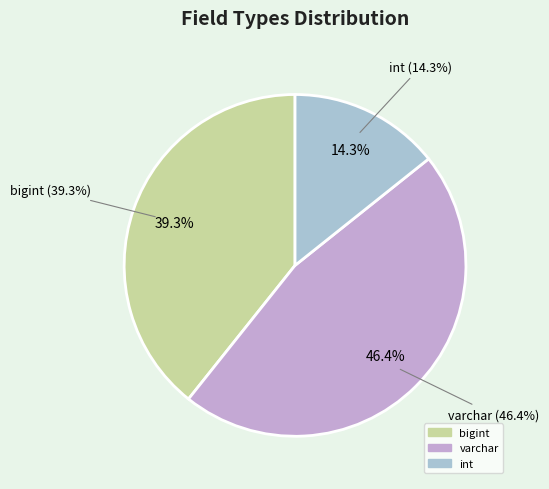

Is there a majority slice in this chart?

No